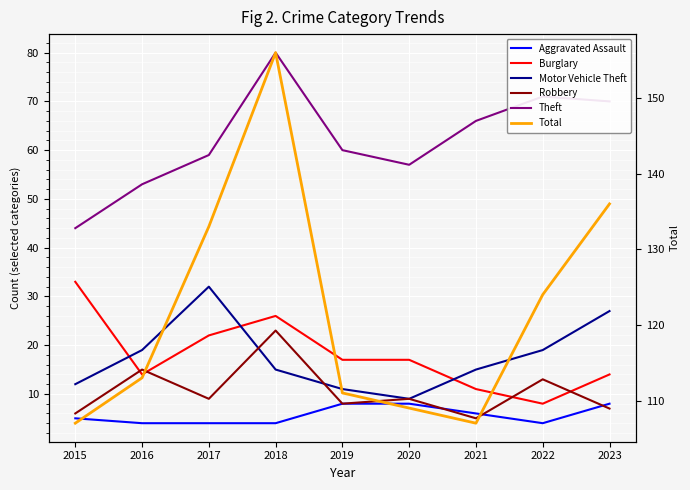

Reading left to right, extract all data points from this chart.

Aggravated Assault: 2015=5	2016=4	2017=4	2018=4	2019=8	2020=8	2021=6	2022=4	2023=8
Burglary: 2015=33	2016=14	2017=22	2018=26	2019=17	2020=17	2021=11	2022=8	2023=14
Motor Vehicle Theft: 2015=12	2016=19	2017=32	2018=15	2019=11	2020=9	2021=15	2022=19	2023=27
Robbery: 2015=6	2016=15	2017=9	2018=23	2019=8	2020=9	2021=5	2022=13	2023=7
Theft: 2015=44	2016=53	2017=59	2018=80	2019=60	2020=57	2021=66	2022=71	2023=70
Total: 2015=107	2016=113	2017=133	2018=156	2019=111	2020=109	2021=107	2022=124	2023=136